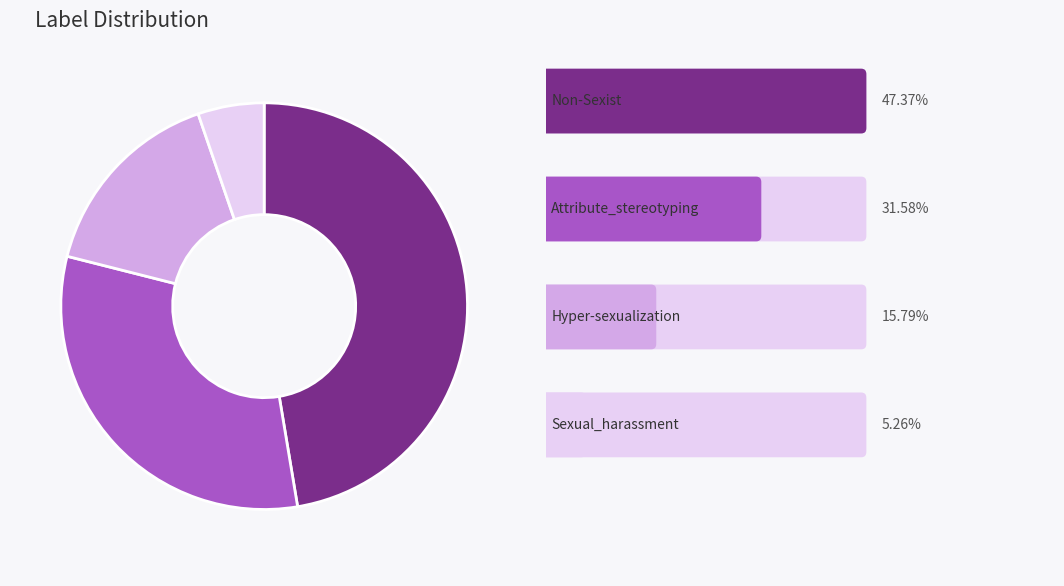

Does any single category account for the majority?

No